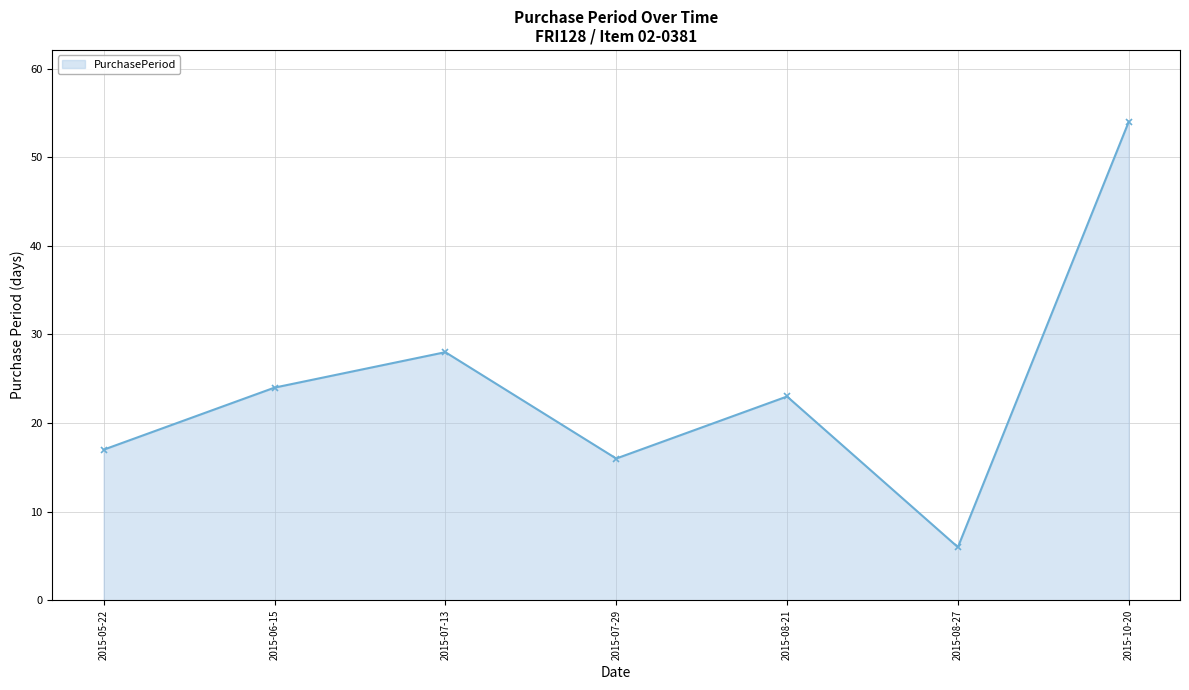

Which has a higher value, 2015-06-15 or 2015-08-21?

2015-06-15